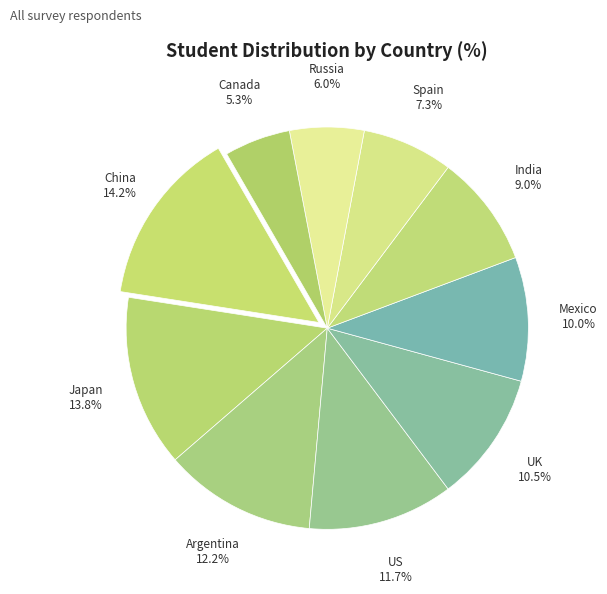

Do Russia and Argentina together represent more than half of the pie?

No